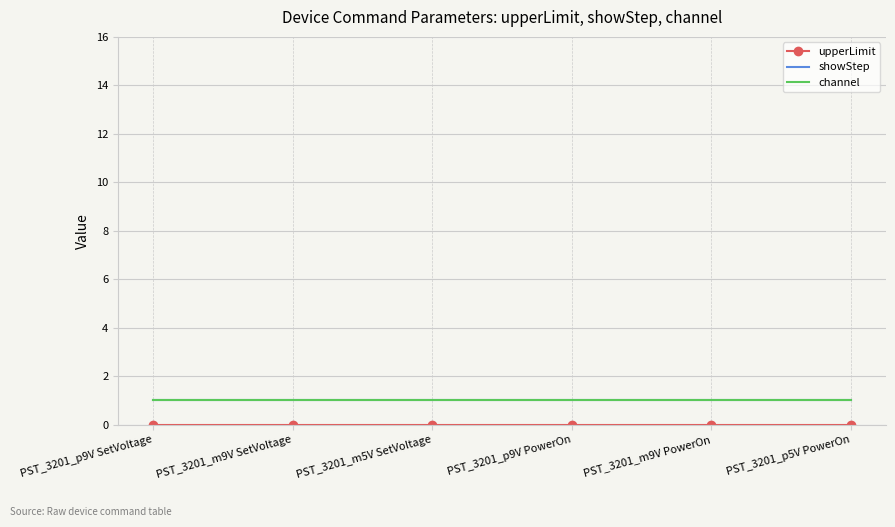

Count the number of data series in this chart.

3